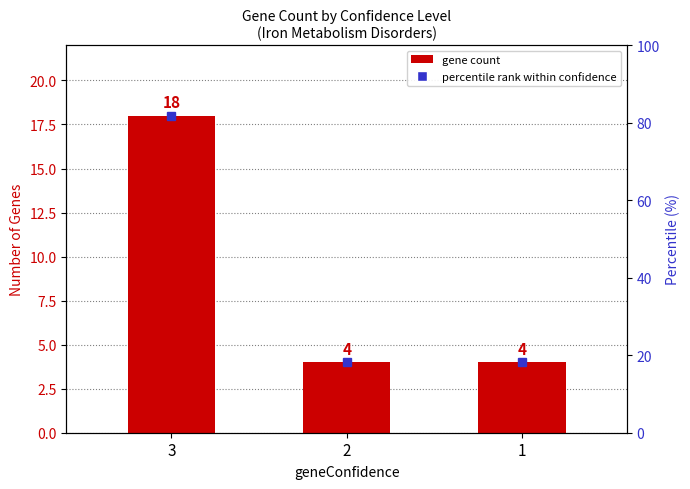

Does the chart contain stacked bars?

No